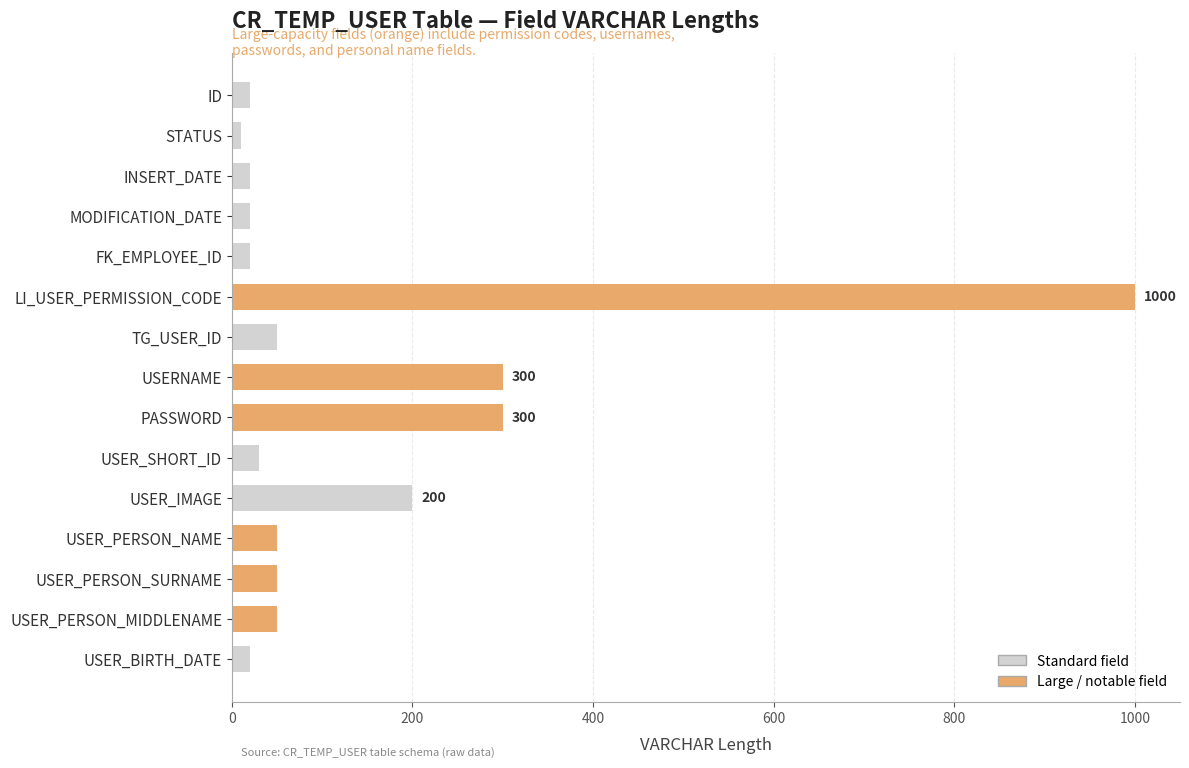

What is the difference between the maximum and minimum values?

990